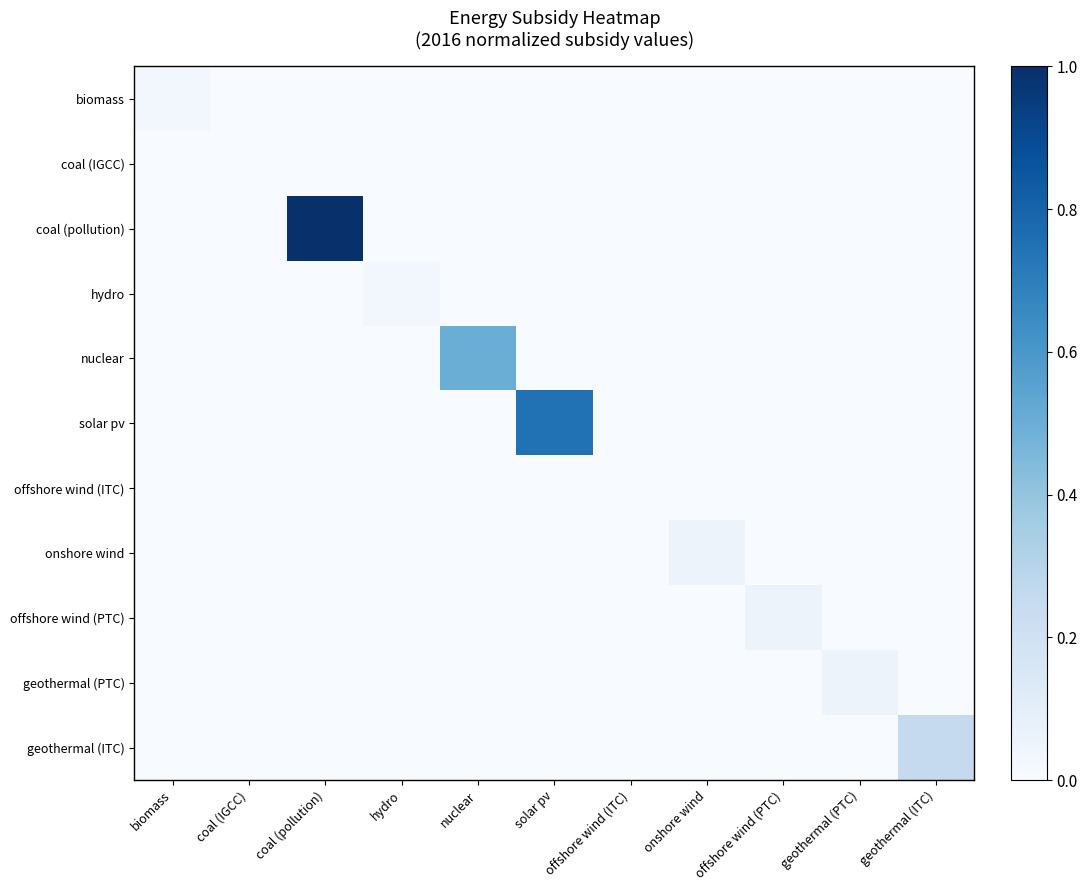

What is the total value across all series at onshore wind?

0.1